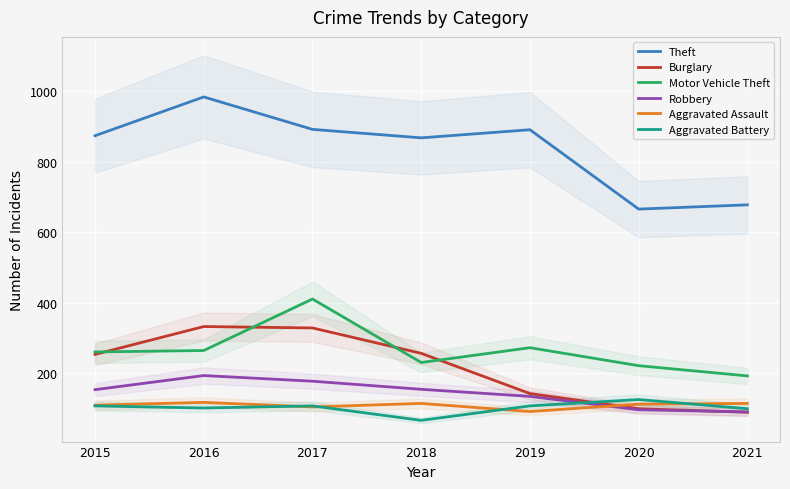

Rank the series by their maximum value, from lowest to highest.

Aggravated Assault, Aggravated Battery, Robbery, Burglary, Motor Vehicle Theft, Theft